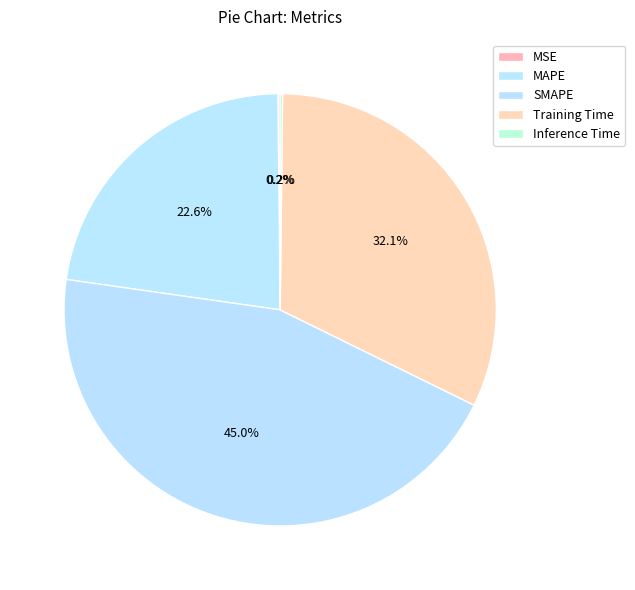

To the nearest percent, what percentage of the pie is SMAPE?

45%